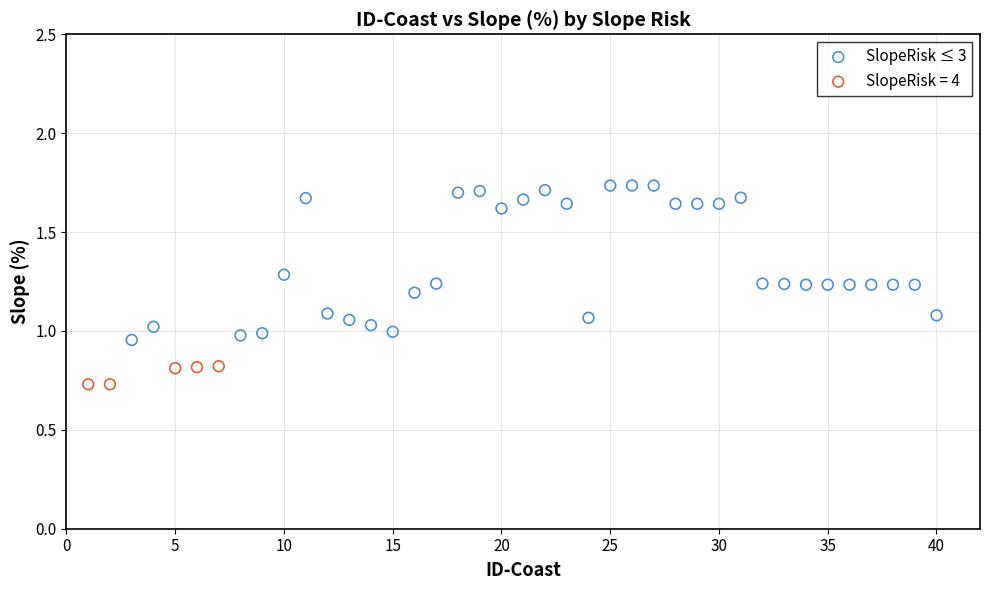

Which series contains the highest Y value?

SlopeRisk ≤ 3